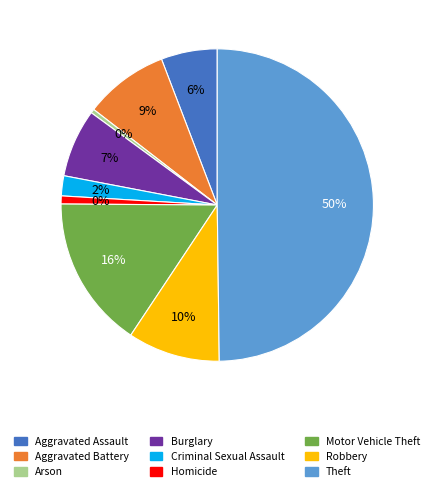

What percentage is the Homicide slice, to the nearest percent?

1%